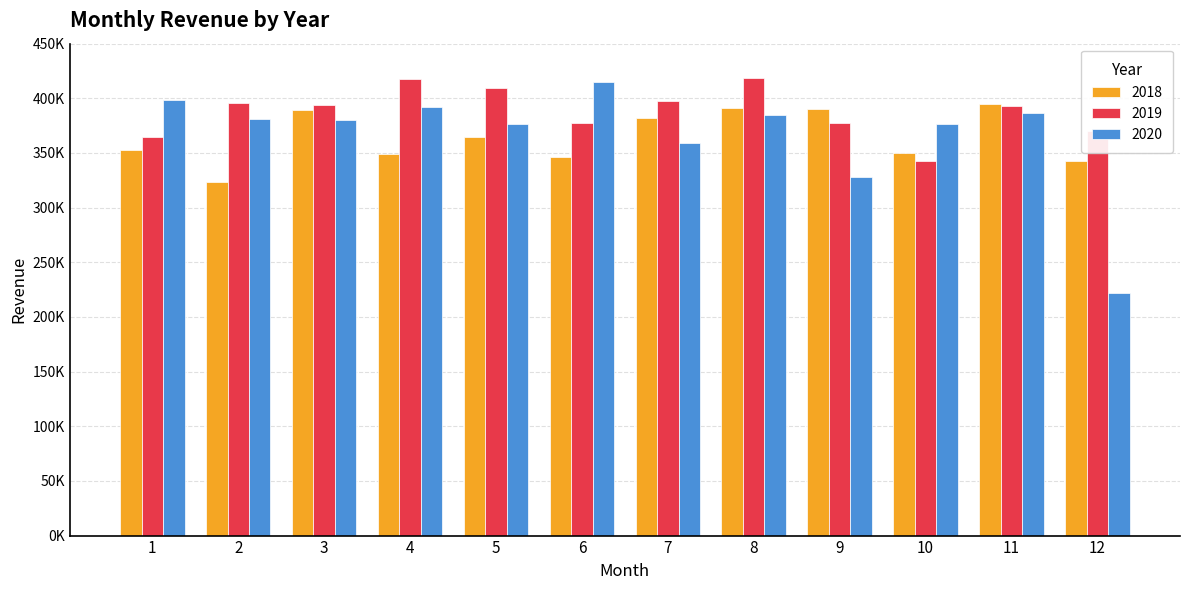

Reading left to right, extract all data points from this chart.

2018: 352585.9	323090.4	389397.0	348901.7	364757.4	346587.8	382288.0	391304.3	390053.4	349977.8	394713.3	342655.6
2019: 364865.0	395372.3	394313.6	418011.4	409130.0	377449.7	397765.1	418603.5	377536.6	342472.0	393100.3	370376.3
2020: 398709.7	380669.8	379896.9	392422.8	376513.6	415059.3	358820.9	384835.4	328466.4	376105.5	386775.4	222280.6